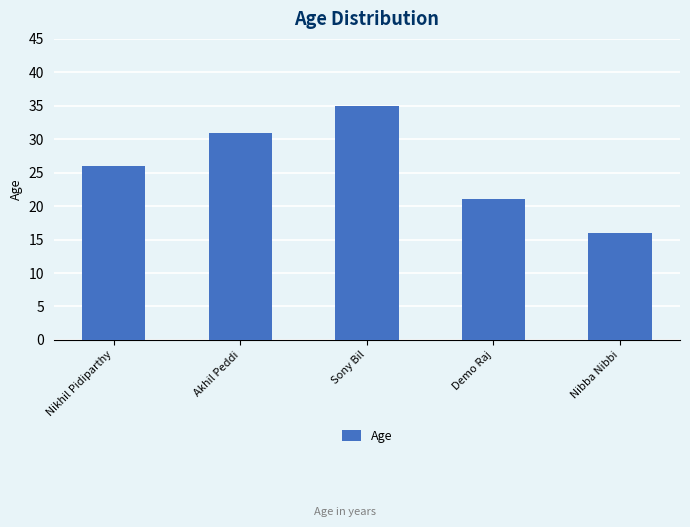

What is the difference between the maximum and minimum values?

19